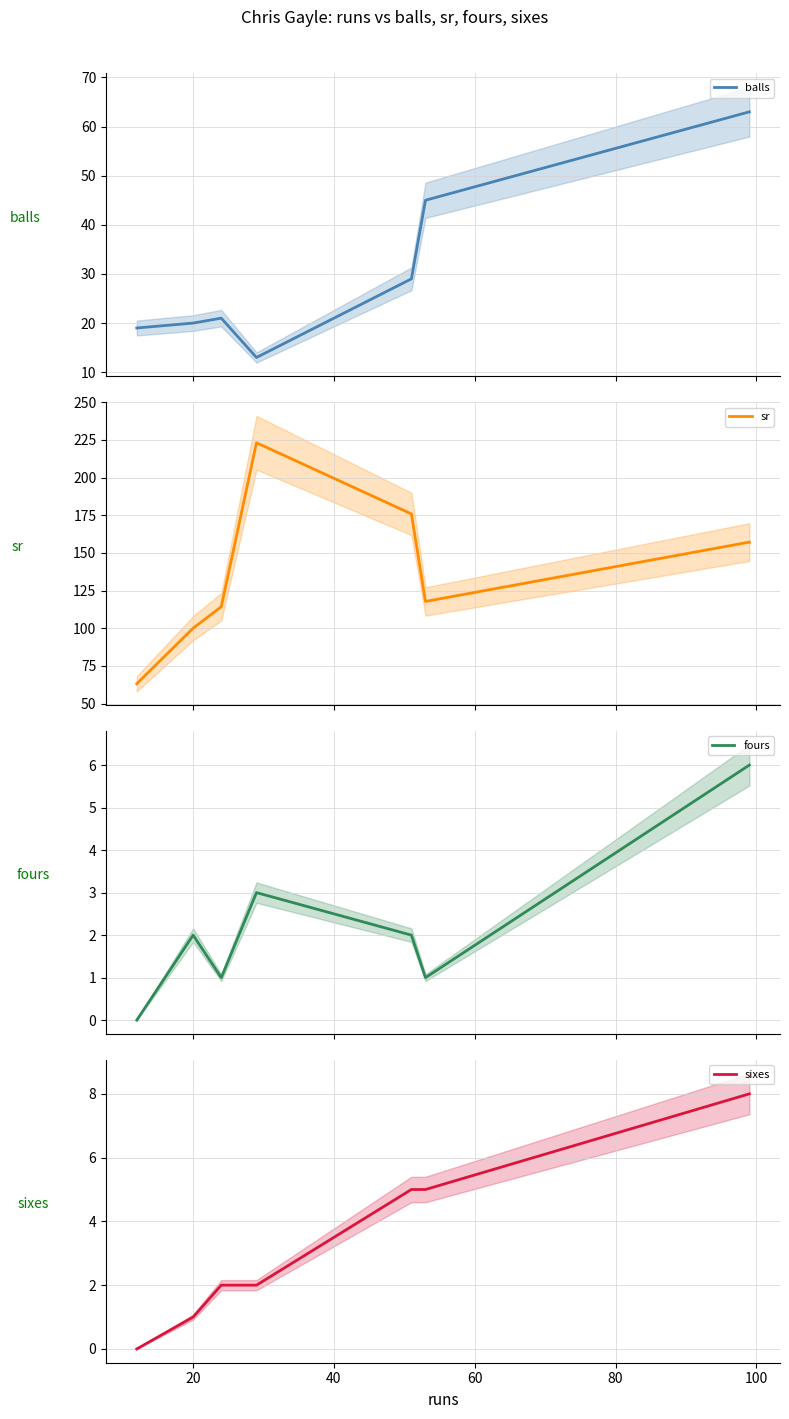

True or false: balls and sr cross at least once.

False